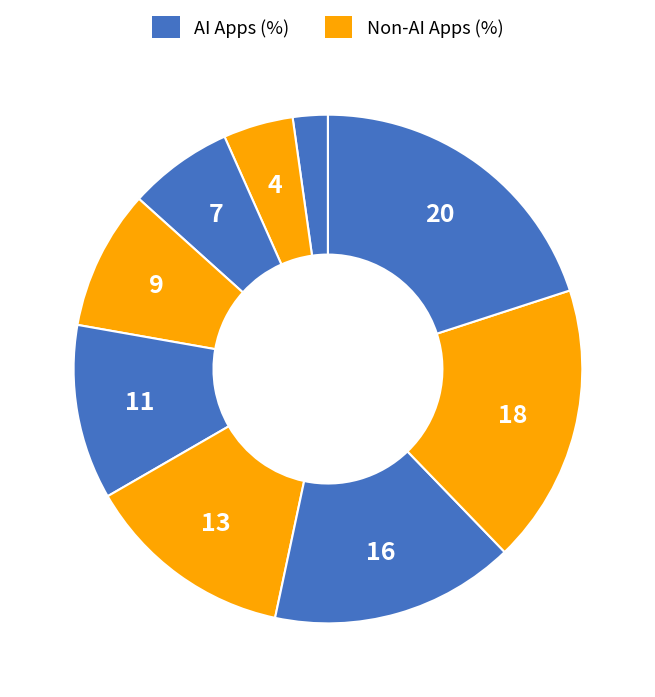

Count the number of slices in the pie.

9